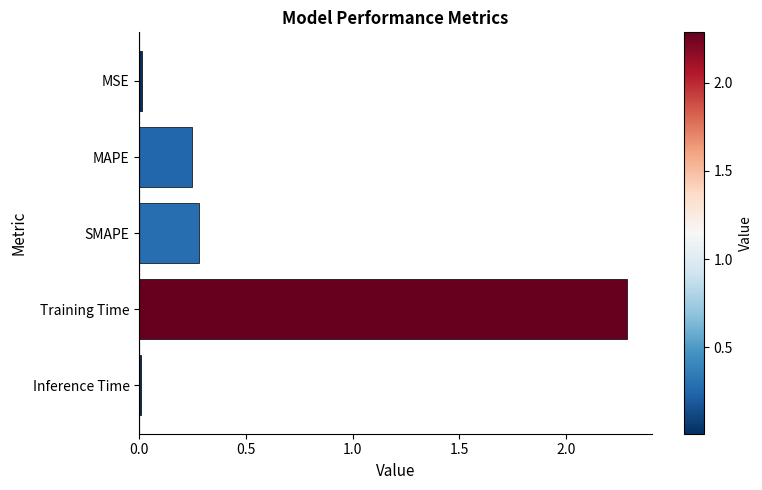

What is the label of the 1st bar from the top?

MSE